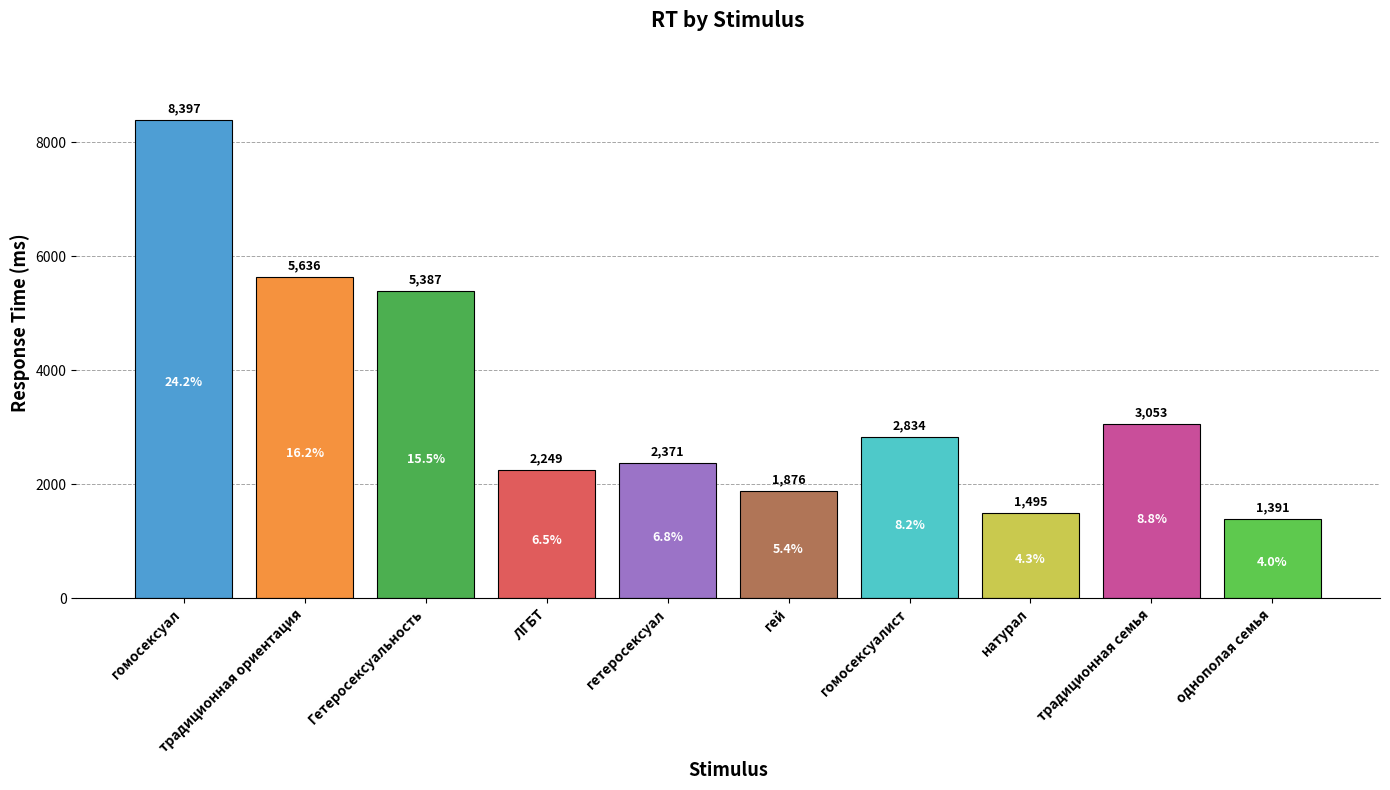

The value at Гетеросексуальность is 3014. True or false?

False